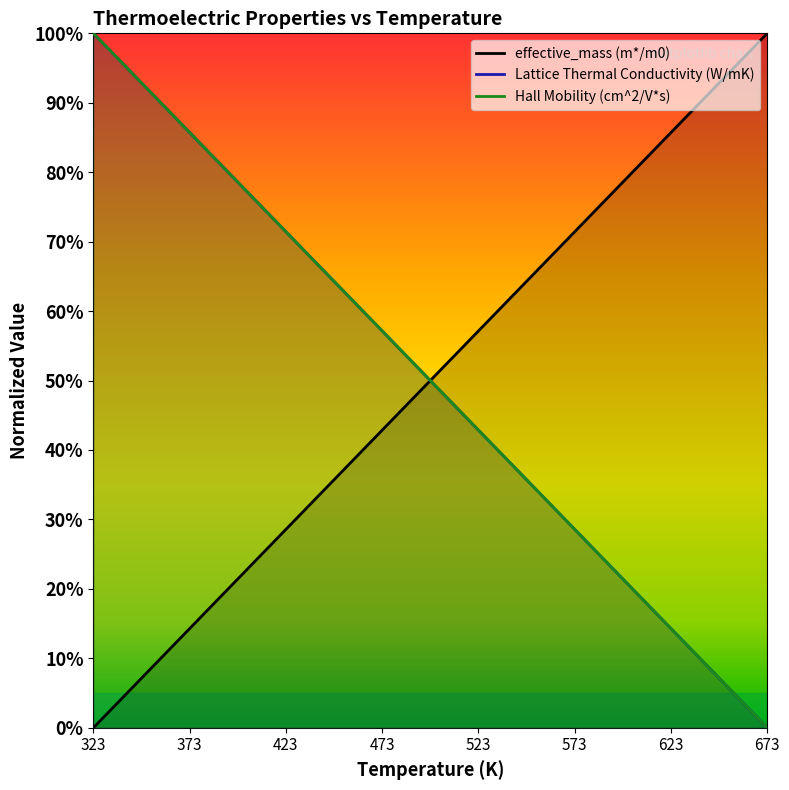

What is the sum of the Hall Mobility (cm^2/V*s) values at 423 and 673?

642.9